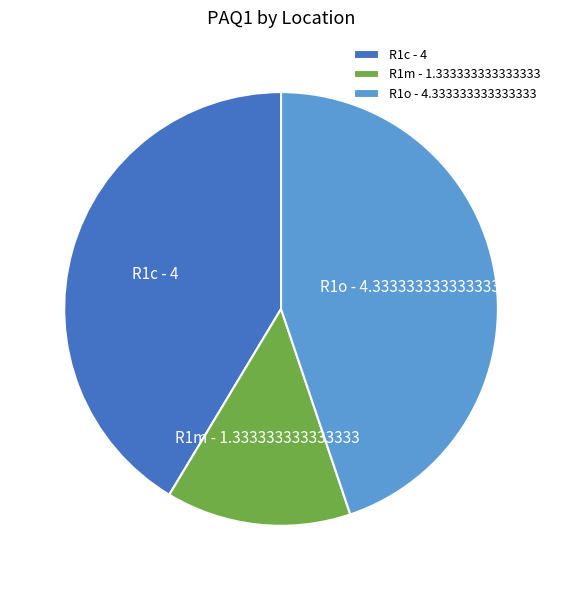

The R1c slice represents 53% of the pie. True or false?

False